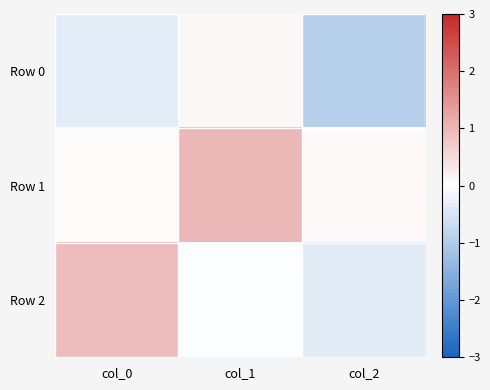

Which series has the largest range (max minus min)?

Row 2